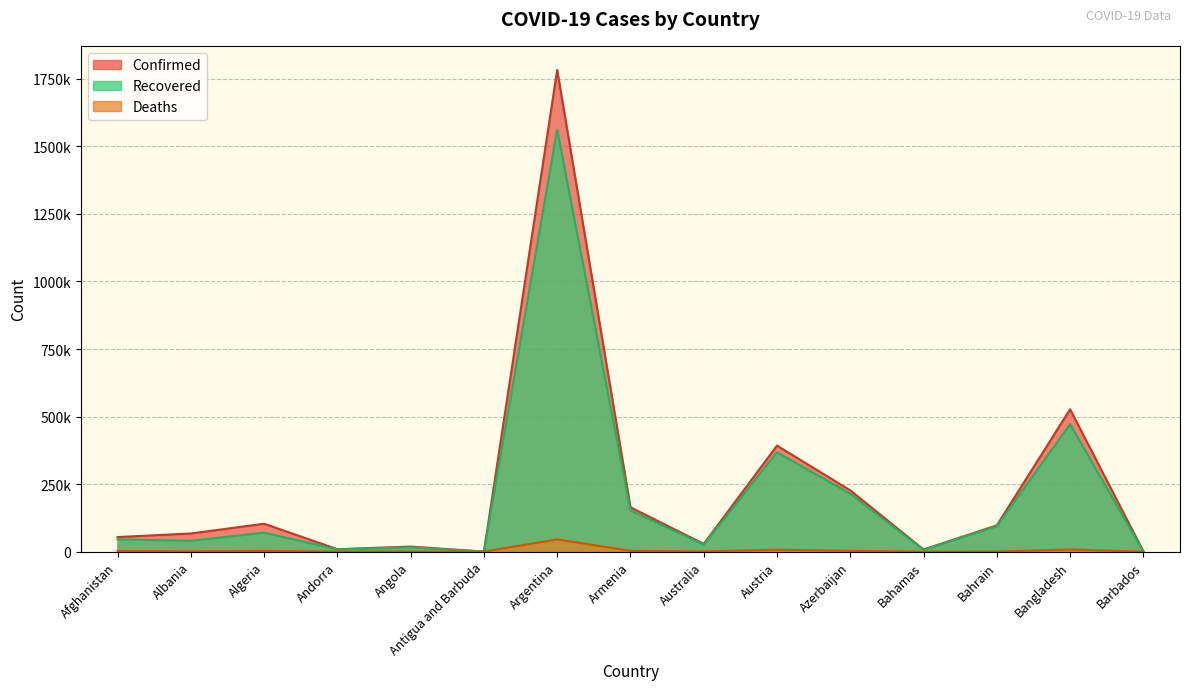

True or false: Confirmed has a value of 187 at Antigua and Barbuda.

True